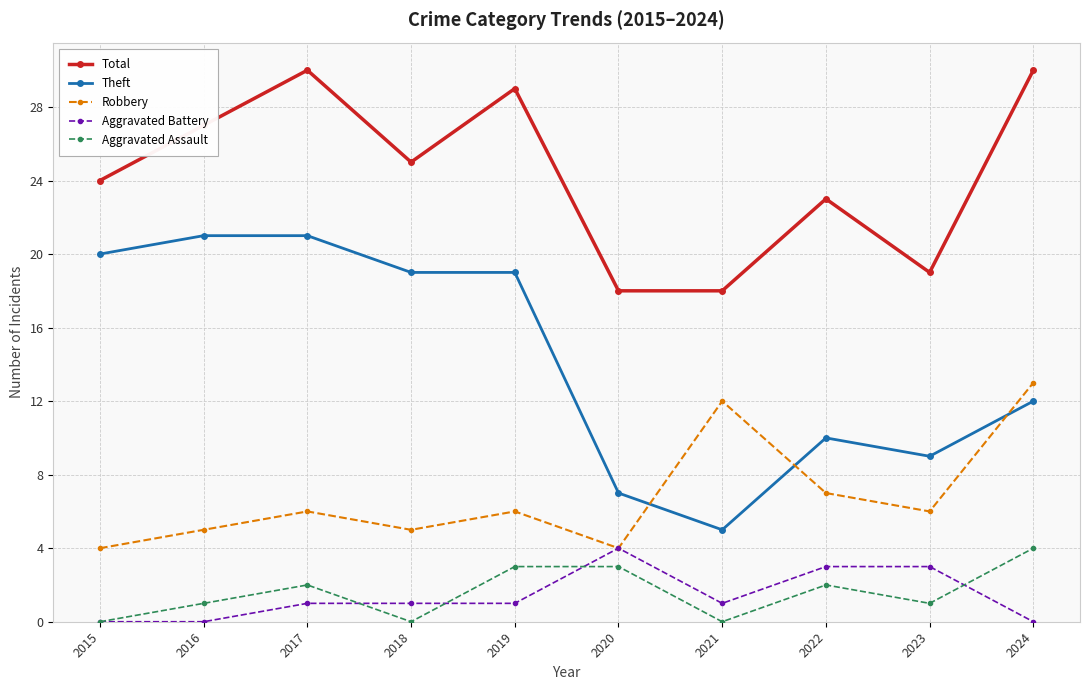

What is the greatest value displayed?

30